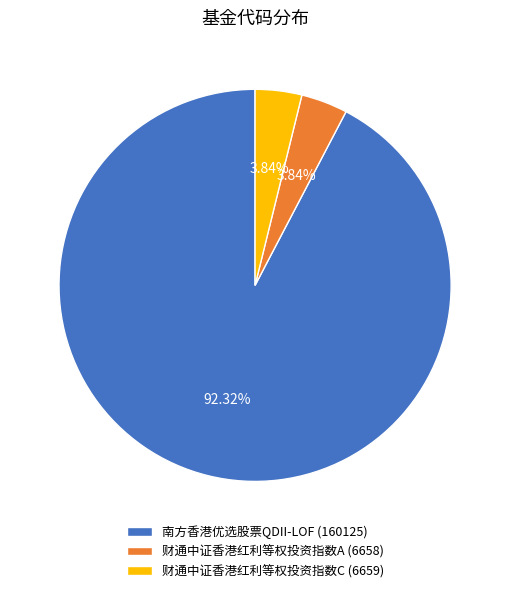

To the nearest percent, what is the average slice percentage?

33%